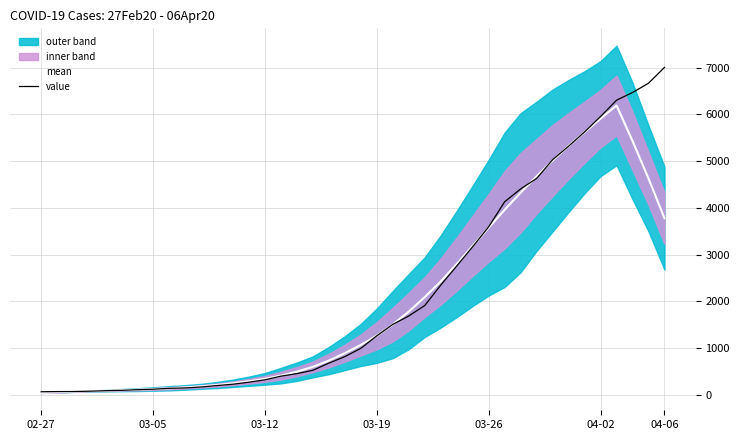

Which series ends up on top after the final intersection of value and mean?

value